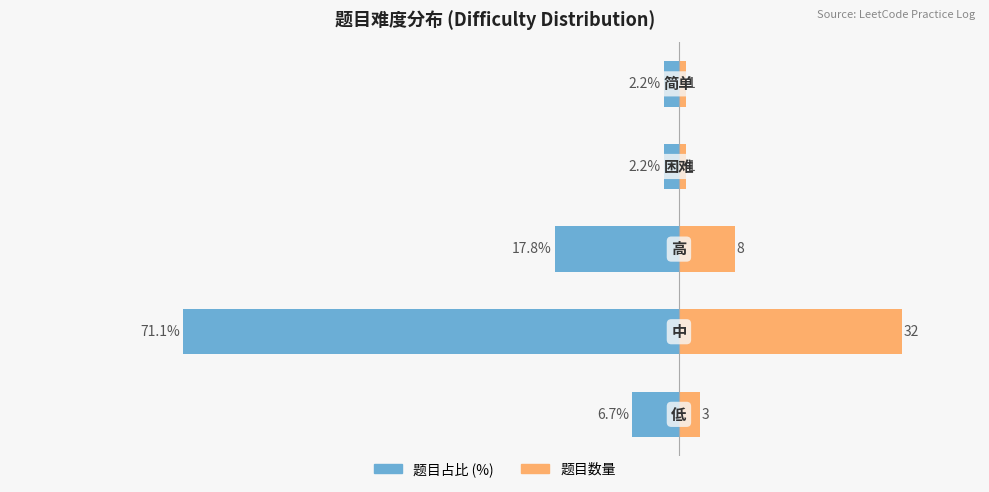

The 题目数量 series shows 1.7 at 4. True or false?

False